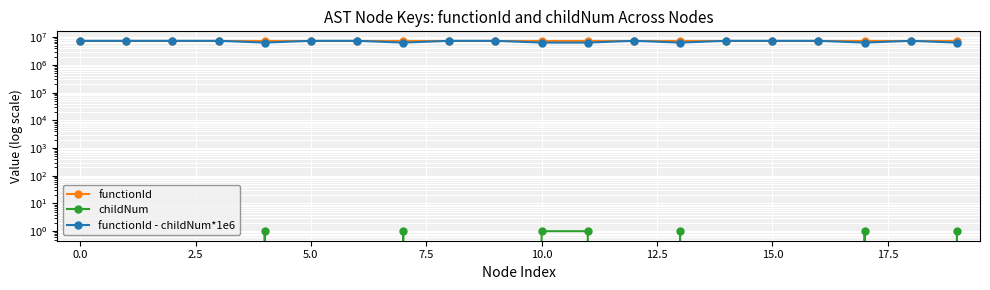

True or false: childNum has a value of 2 at 13.

False